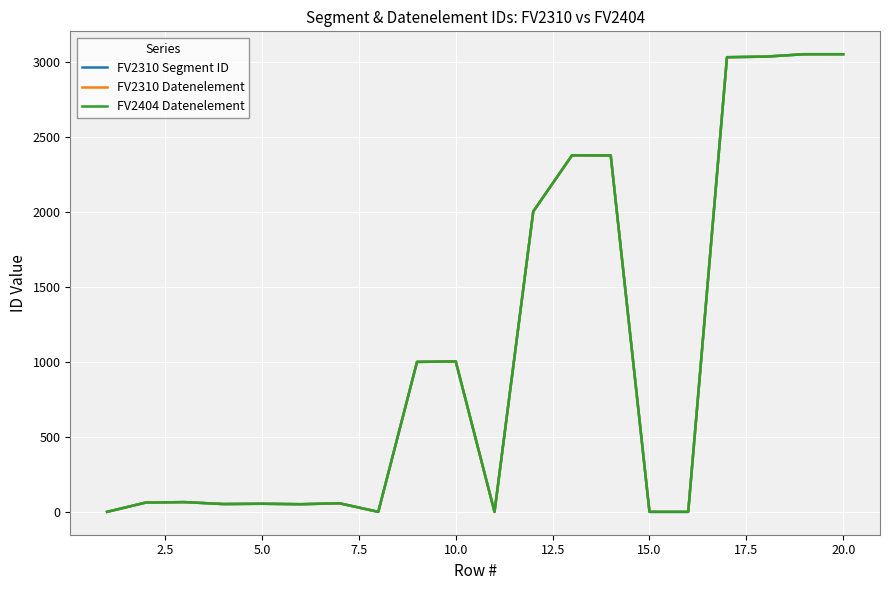

Does the chart have visible grid lines?

Yes